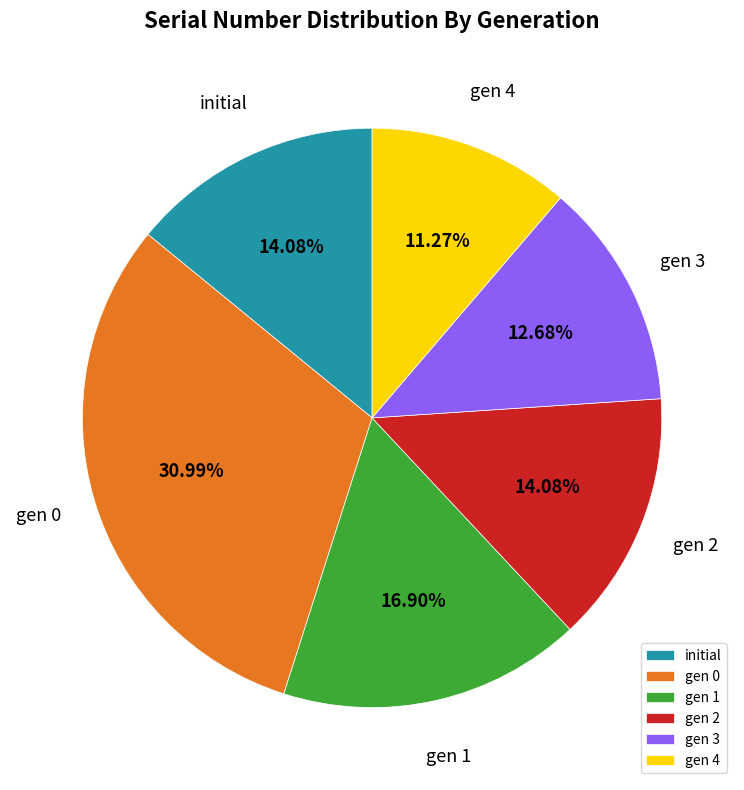

Does any single category account for the majority?

No